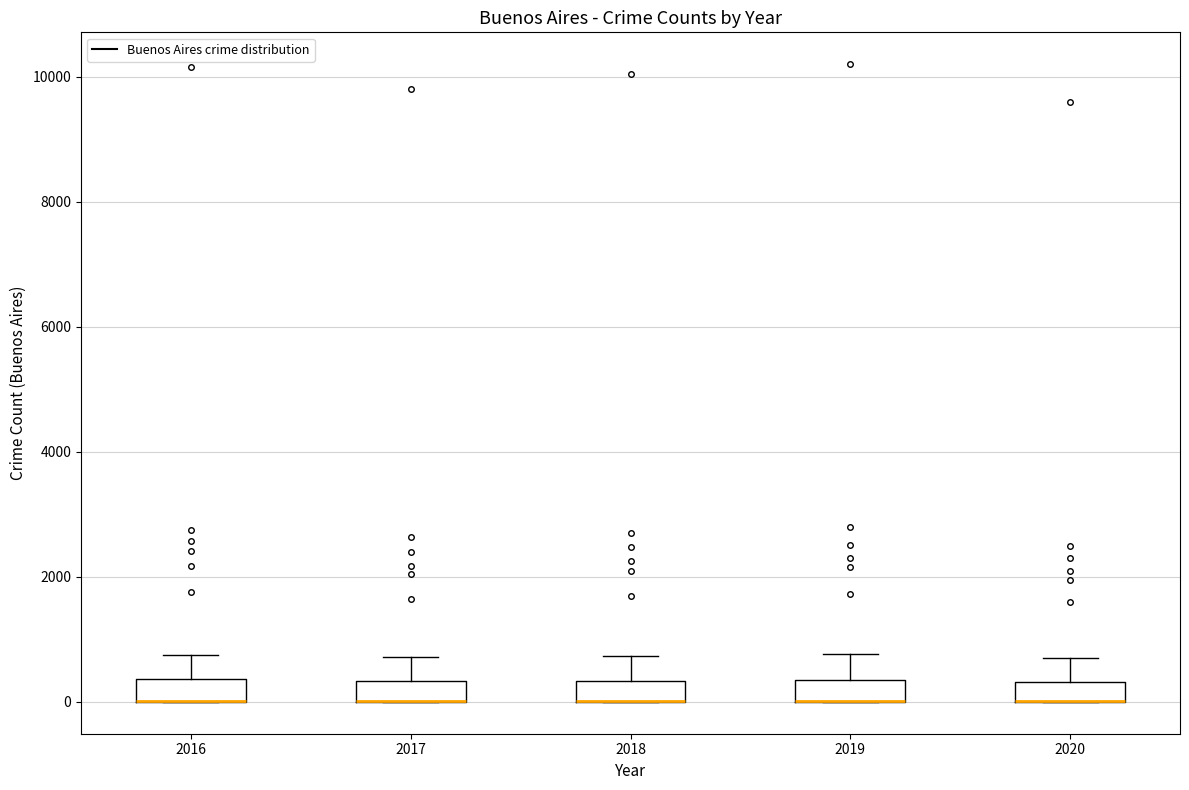

Reading left to right, transcribe this box plot: for each box, give where its median line is, the range the box spans, and where its two whiskers end, as read against the y-axis. The values are not printed on the chart, so give them approximately, as read against the axis.

2016: median 0 (drawn on the box's lower edge), box 0 to 400, whiskers 0 to 800
2017: median 0 (drawn on the box's lower edge), box 0 to 400, whiskers 0 to 800
2018: median 0 (drawn on the box's lower edge), box 0 to 400, whiskers 0 to 800
2019: median 0 (drawn on the box's lower edge), box 0 to 400, whiskers 0 to 800
2020: median 0 (drawn on the box's lower edge), box 0 to 400, whiskers 0 to 800